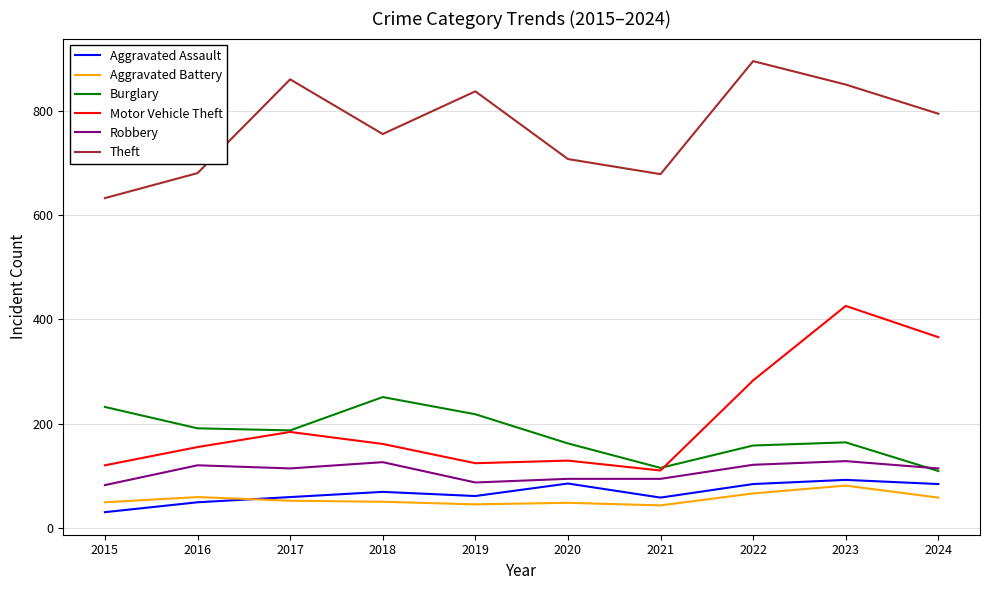

List the series in order of their peak value, highest first.

Theft, Motor Vehicle Theft, Burglary, Robbery, Aggravated Assault, Aggravated Battery